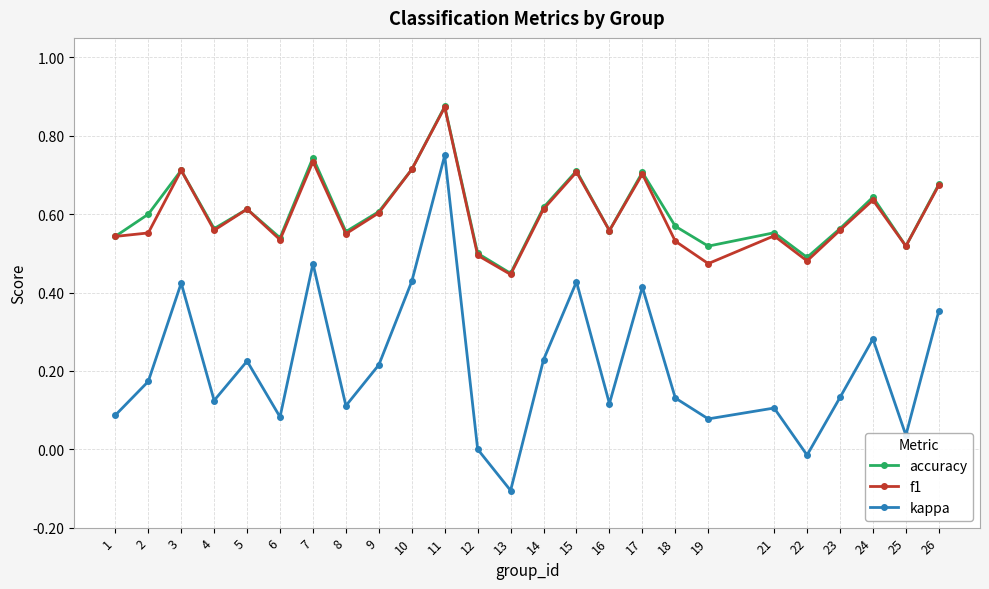

What is the value of the kappa point at the 13th from the left?

-0.1